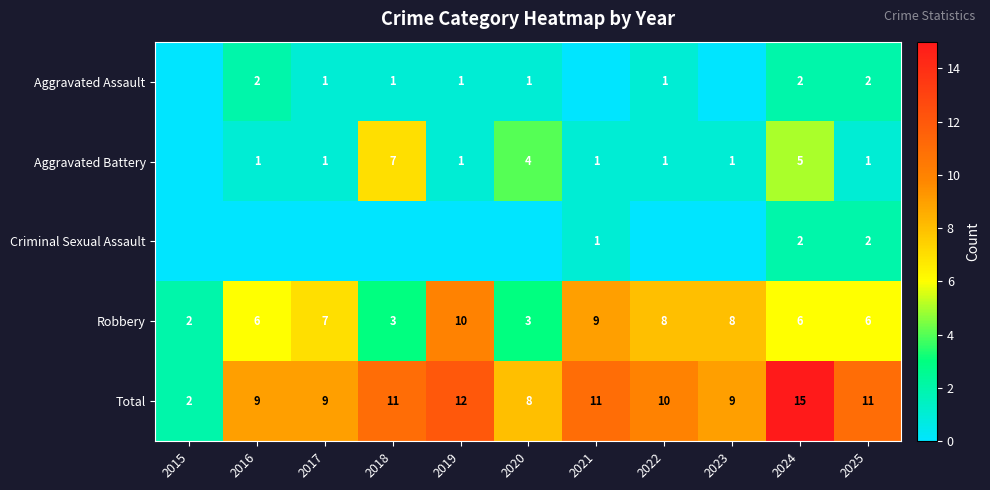

The value of Aggravated Assault at 2018 is 1. True or false?

True